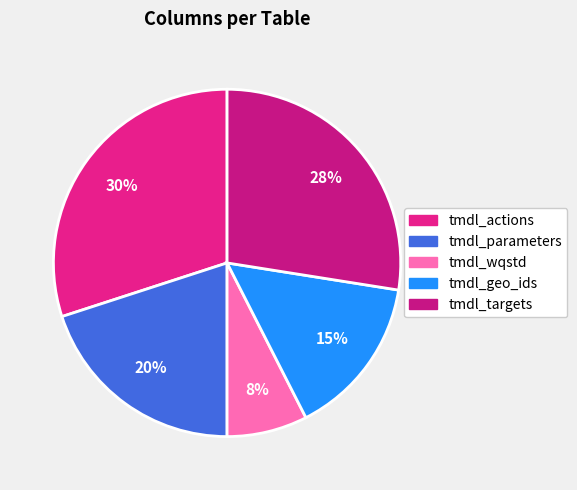

What is the largest slice in the pie chart?

tmdl_actions